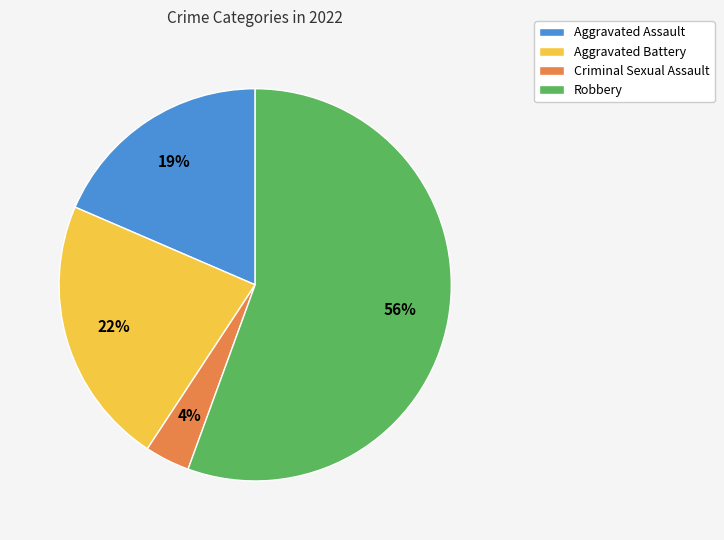

Is there any slice that represents more than half of the pie?

Yes